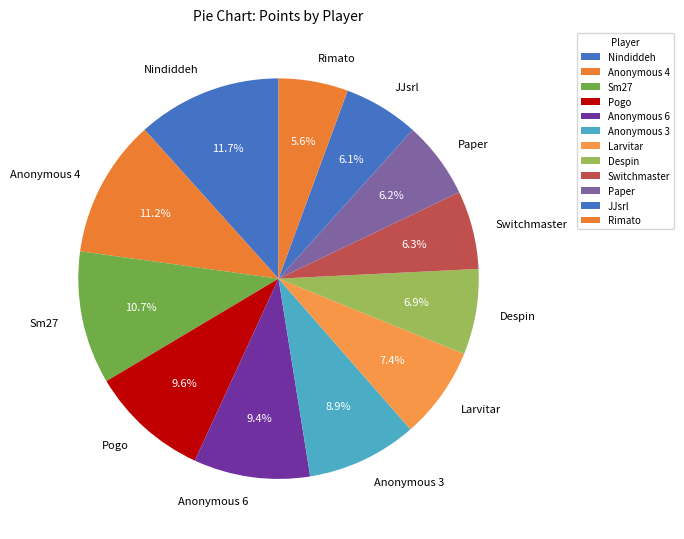

Does Larvitar represent more than half of the total?

No